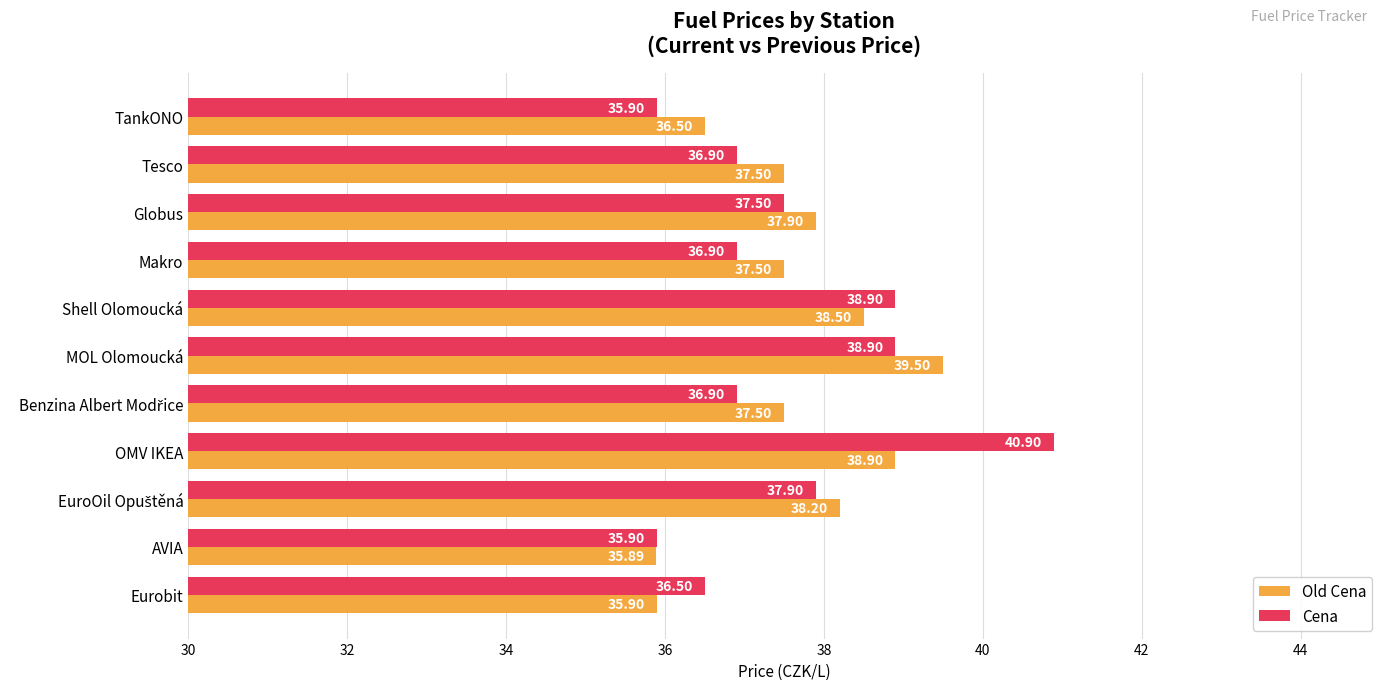

How many data points in Cena are less than 36?

2